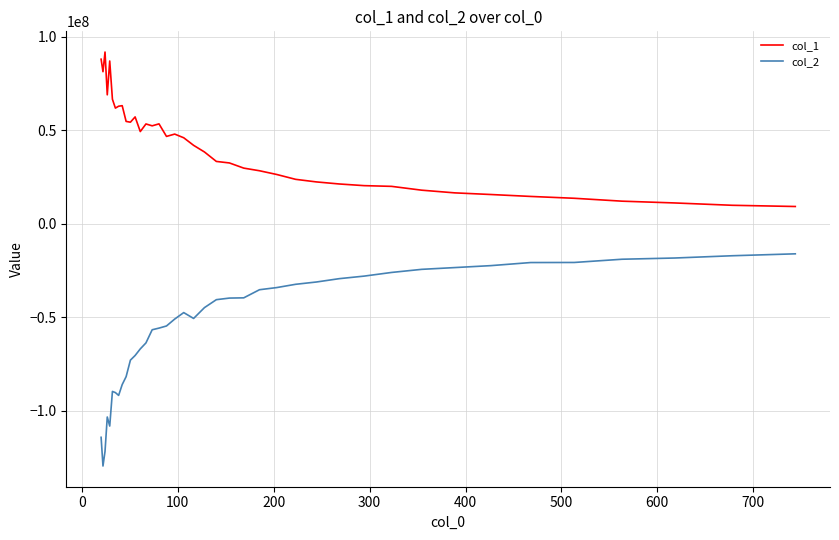

Rank the series by their average value, from highest to lowest.

col_1, col_2